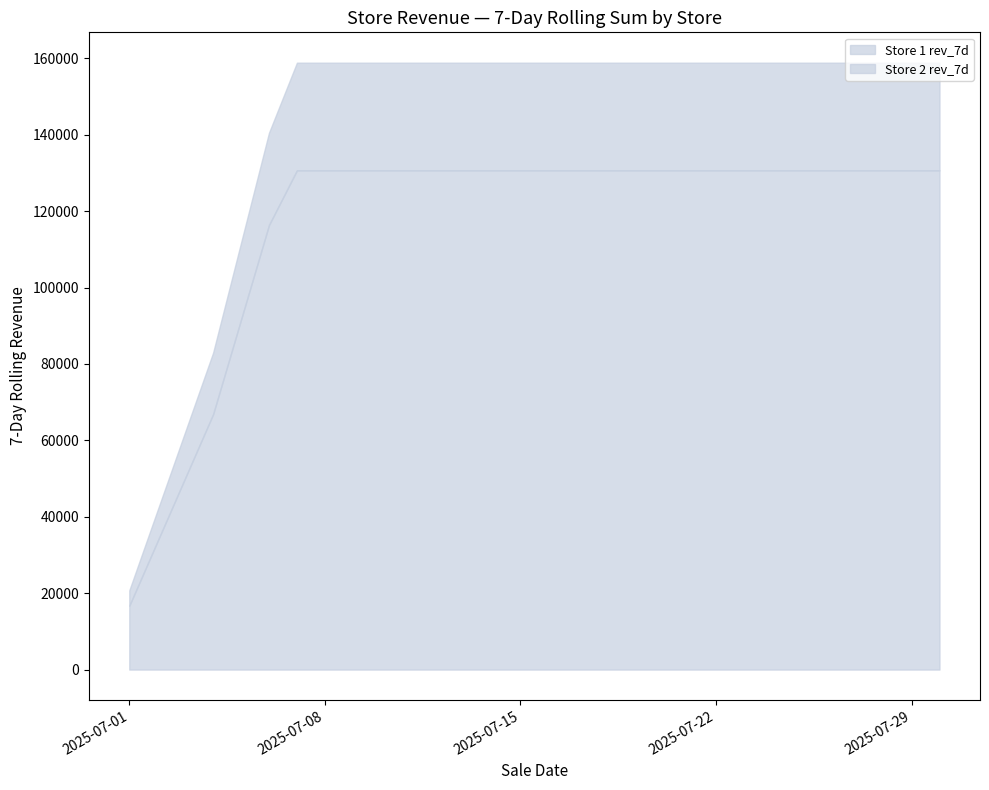

Is it true that Store 1 rev_7d equals 282970 at 2025-07-19?

False